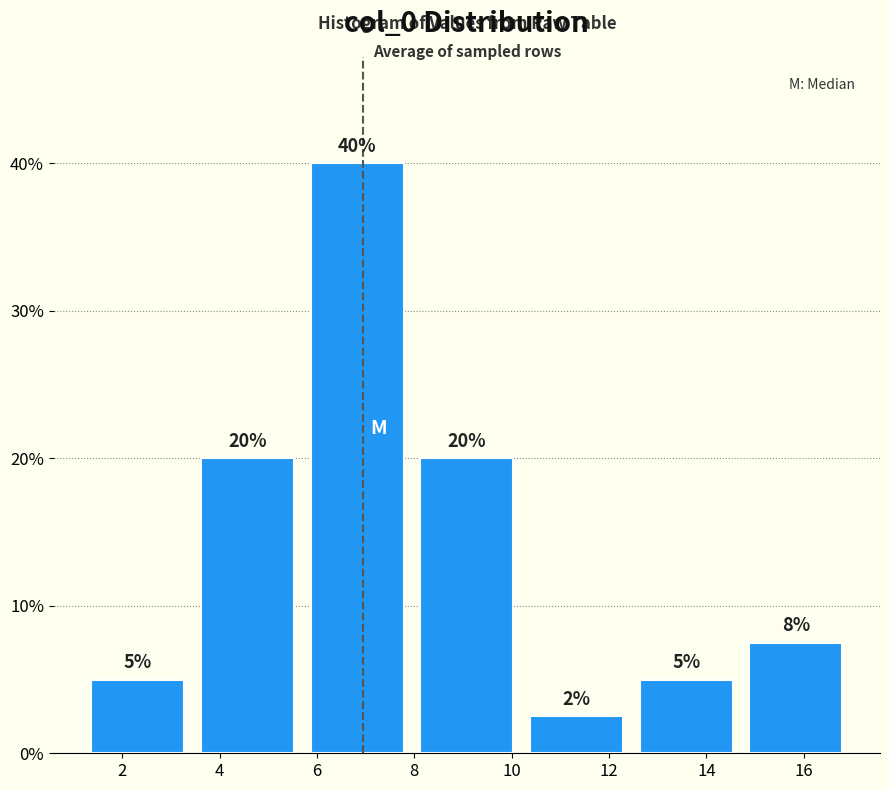

Which range on the x-axis has the tallest bar?

5.8 to 8.0